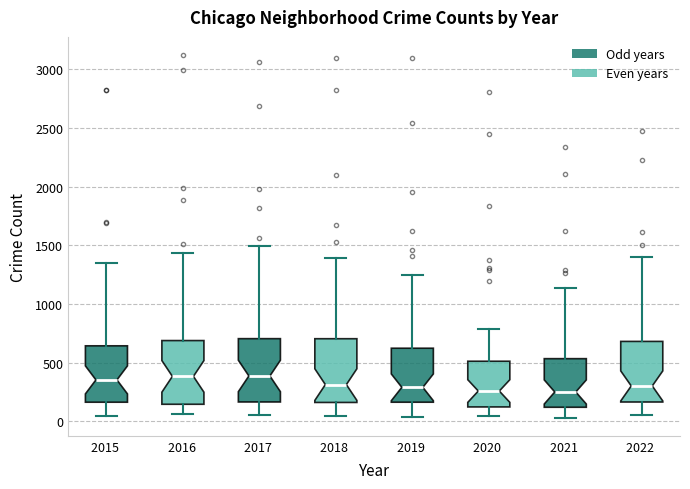

Reading left to right, transcribe this box plot: for each box, give where its median line is, the range the box spans, and where its two whiskers end, as read against the y-axis. The values are not printed on the chart, so give them approximately, as read against the axis.

2015: median 350, box 150 to 650, whiskers 50 to 1350
2016: median 400, box 150 to 700, whiskers 50 to 1450
2017: median 400, box 150 to 700, whiskers 50 to 1500
2018: median 300, box 150 to 700, whiskers 50 to 1400
2019: median 300, box 150 to 600, whiskers 50 to 1250
2020: median 250, box 100 to 500, whiskers 50 to 800
2021: median 250, box 100 to 550, whiskers 50 to 1150
2022: median 300, box 150 to 700, whiskers 50 to 1400